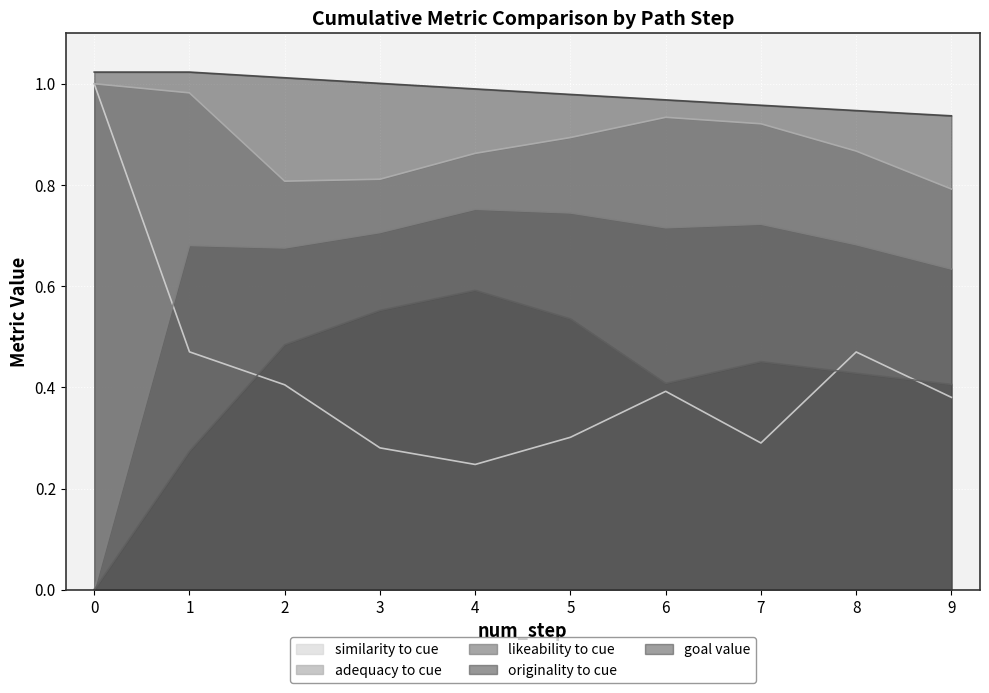

Is it true that likeability_to_cue equals 0.9 at 35?

False